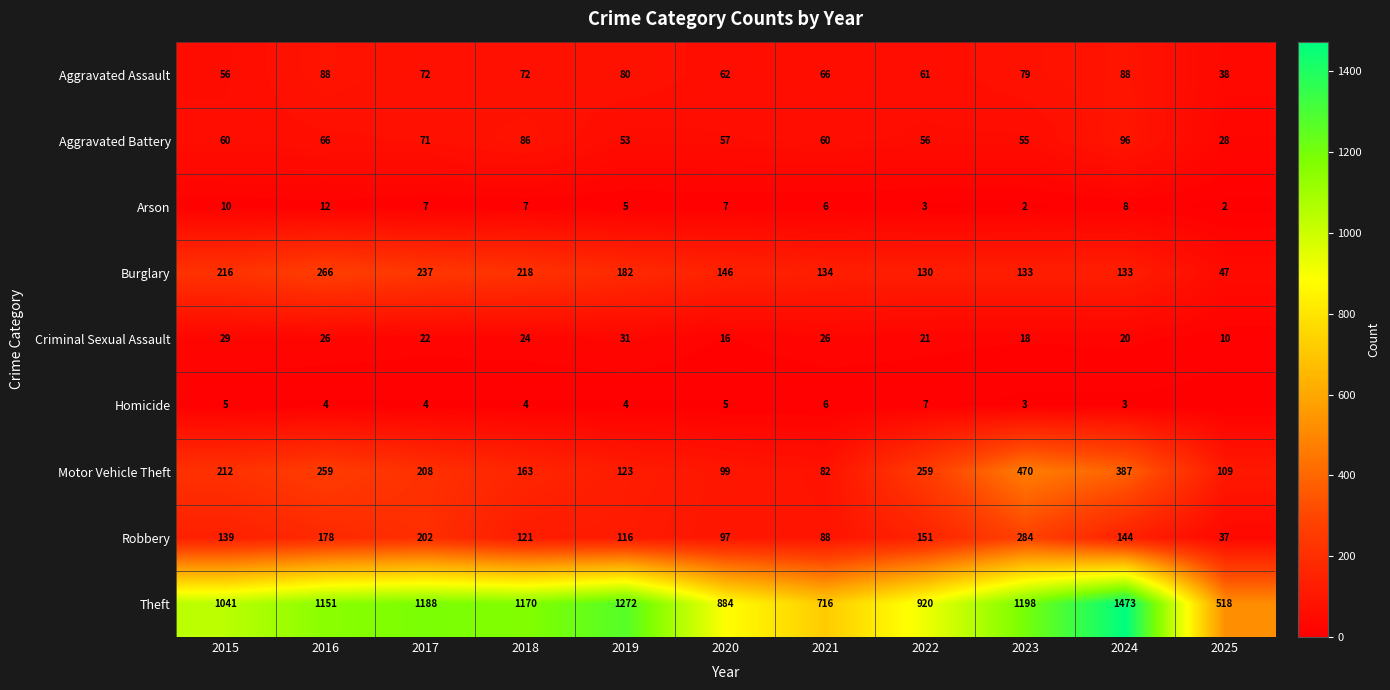

What is the total value across all series at 2017?

2011